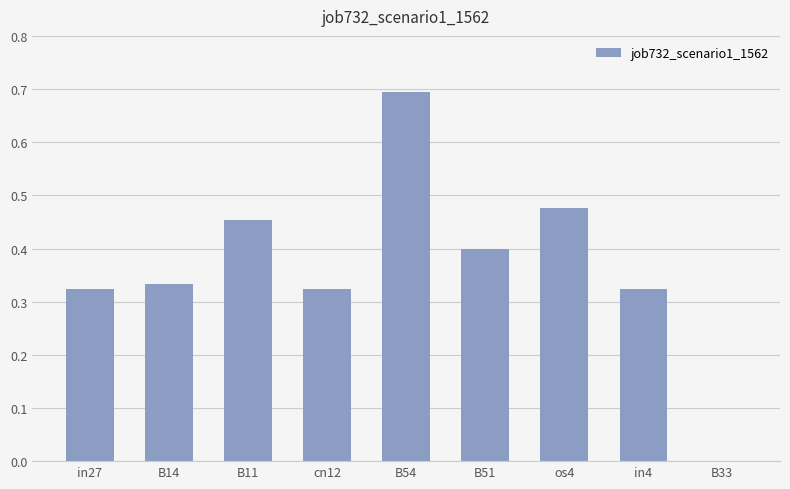

Is it true that the value at B54 is 0.7?

True